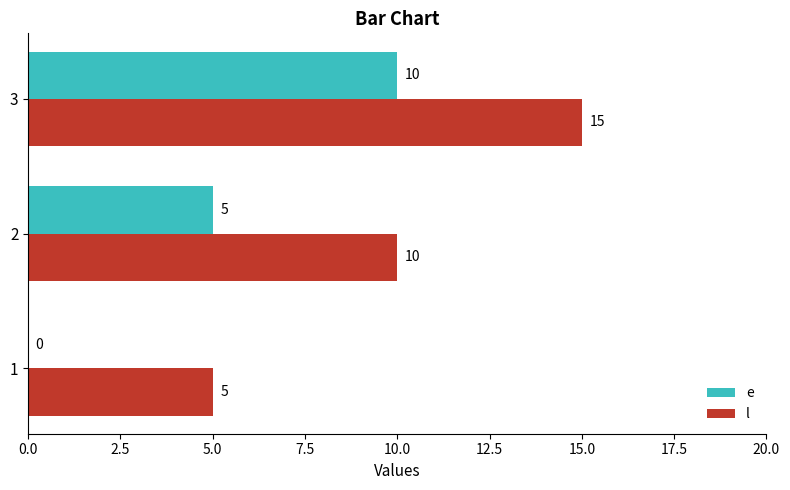

What is the average value of the l series?

10